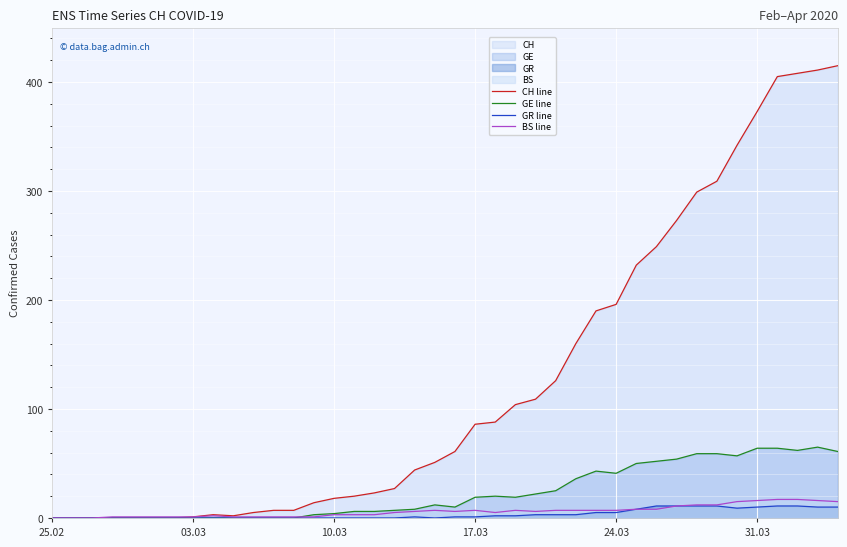

Rank the series by their maximum value, from lowest to highest.

GR line, BS line, GE line, CH line